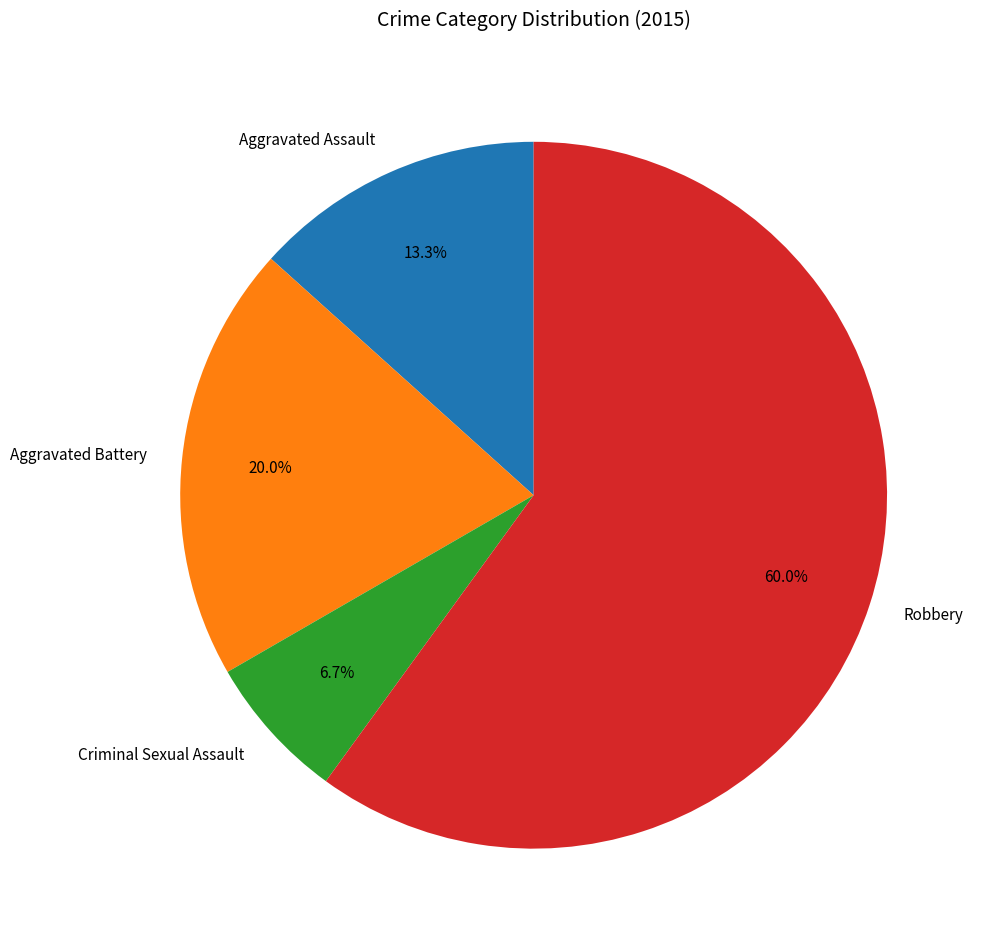

Does Aggravated Assault account for over 50% of the chart?

No